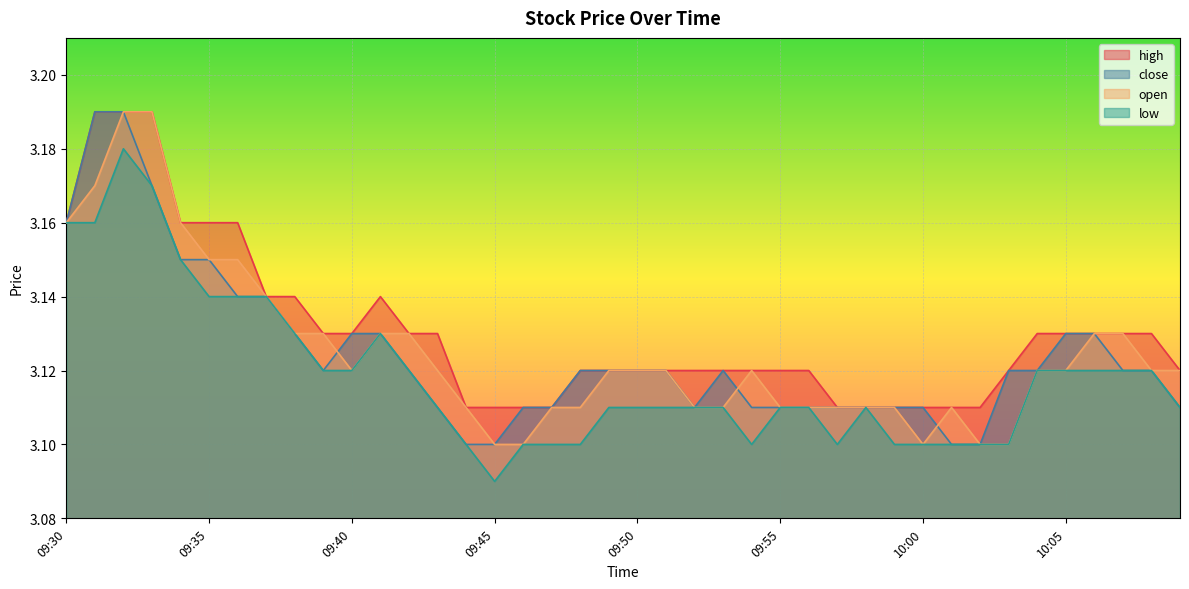

What is the difference between the maximum and minimum values in the low series?

0.1